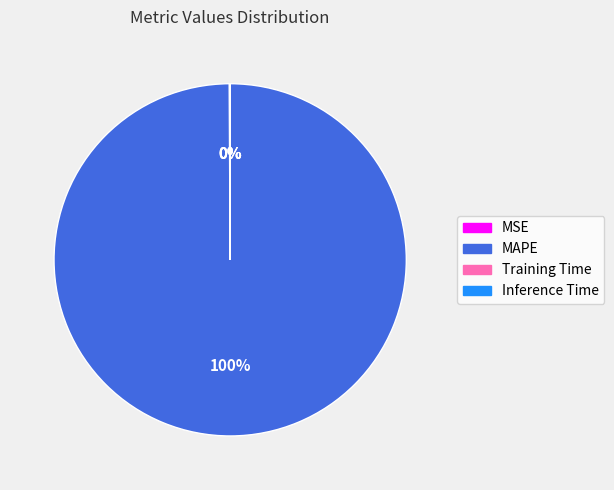

Does MAPE account for over 50% of the chart?

Yes